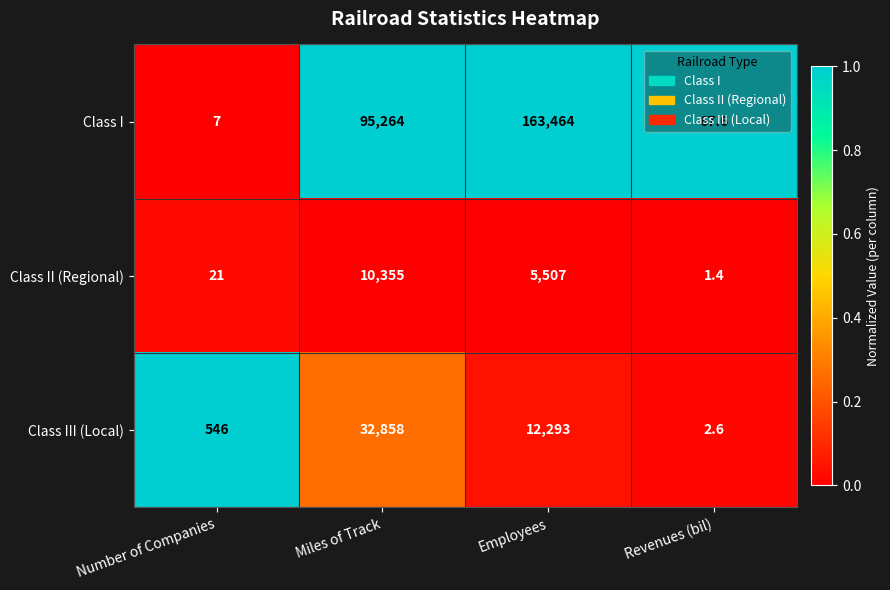

Which category has the lowest value across all series?

Revenues (bil)